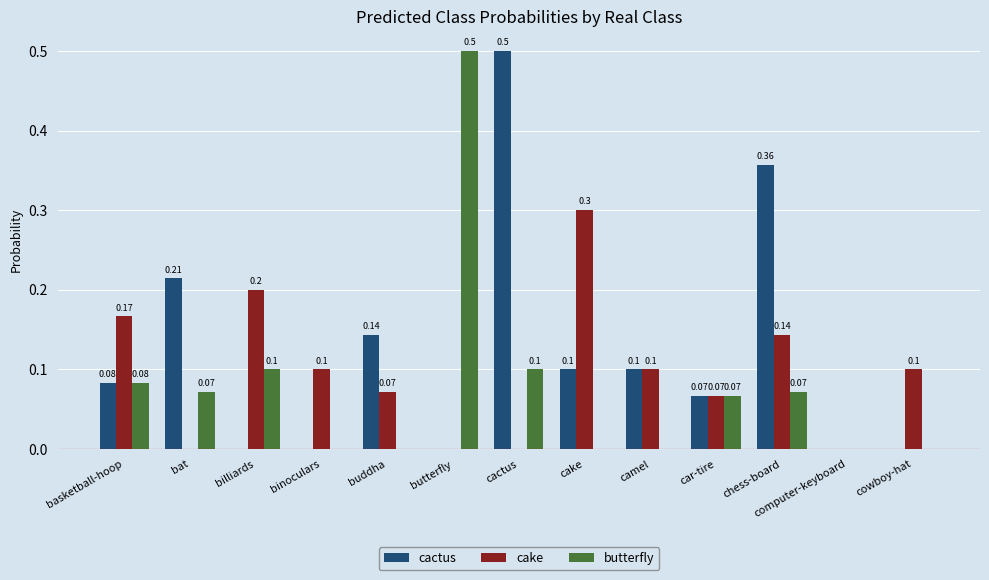

The cactus series shows 0.0 at car-tire. True or false?

False